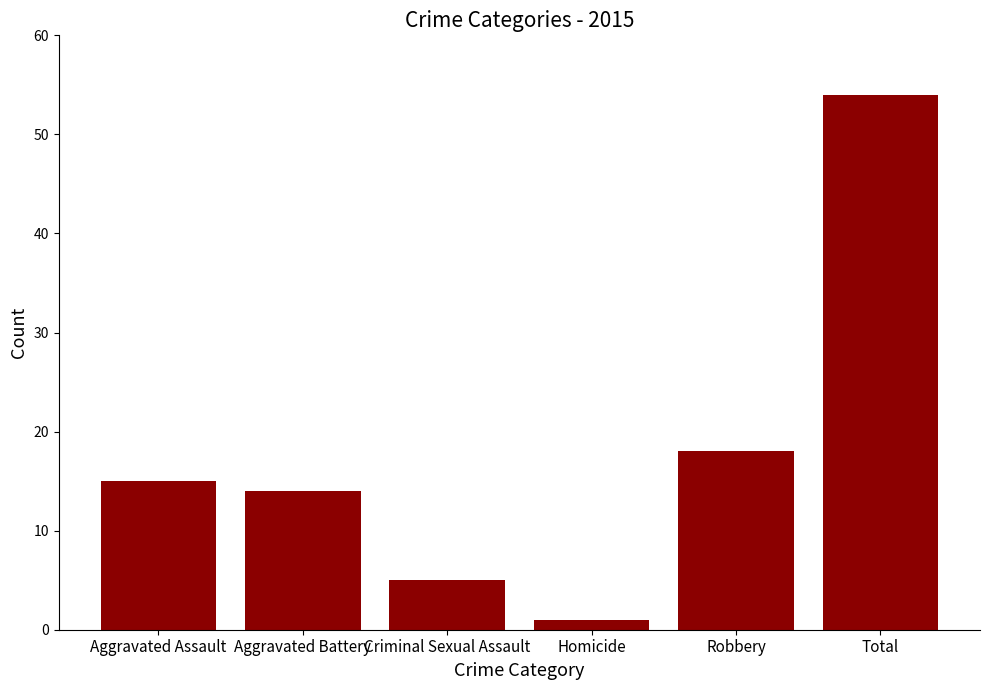

What is the ratio of the value at Aggravated Assault to the value at Total?

0.3